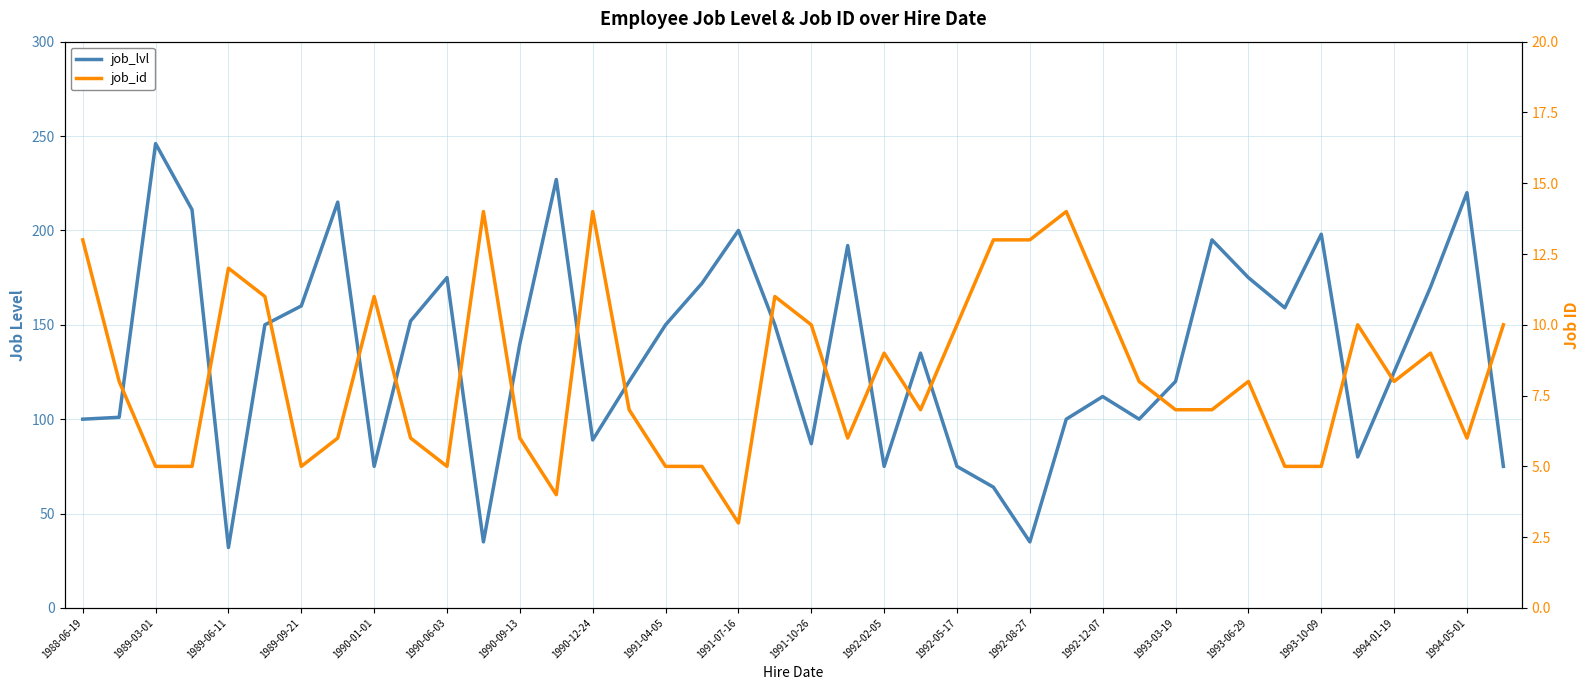

What is the minimum value shown in the chart?

3